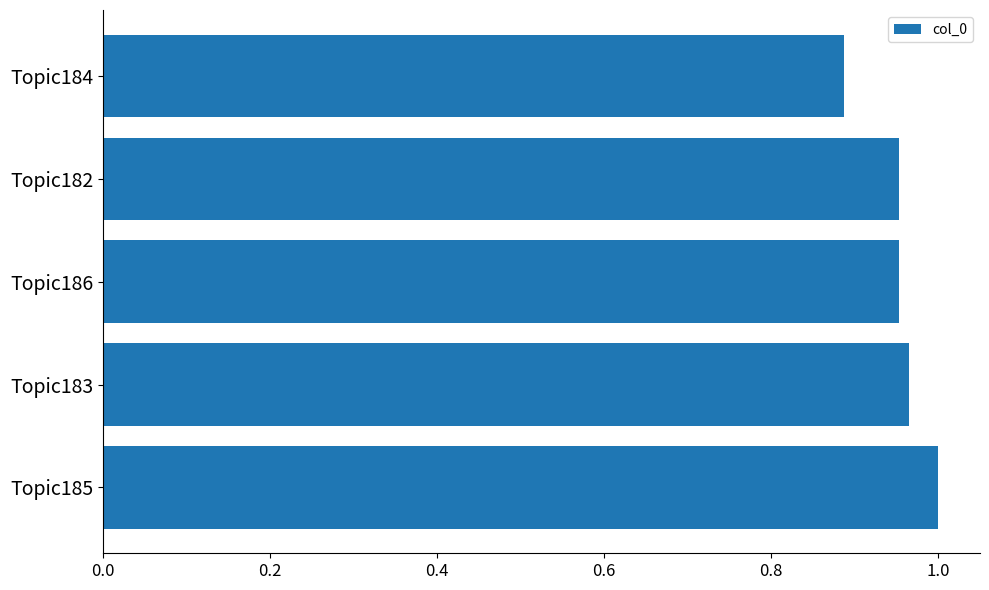

At which category does the chart reach its minimum across all series?

Topic184